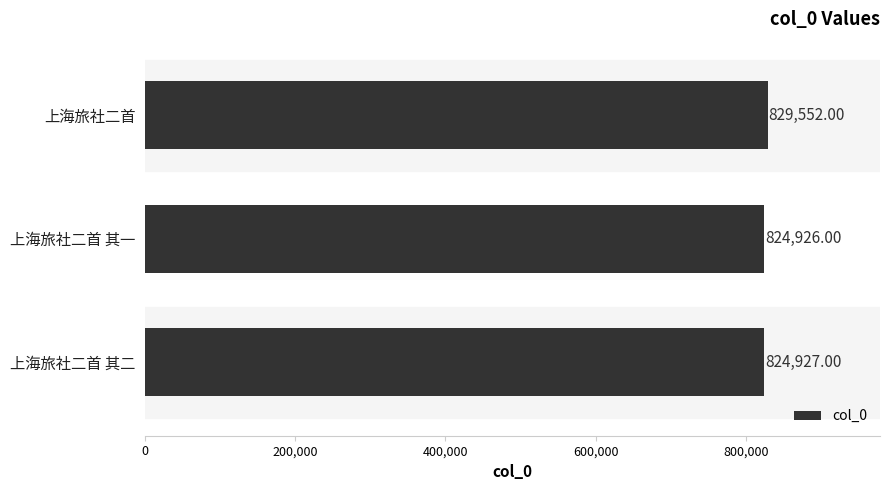

How many bars are there in total?

3